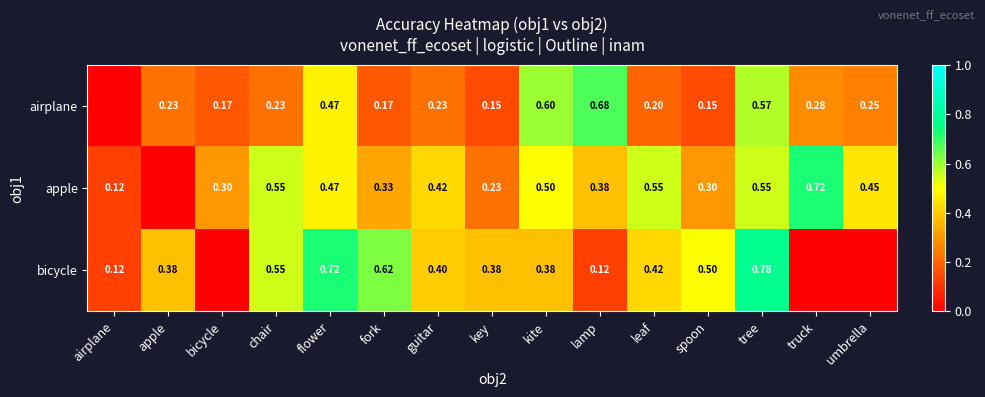

Rank the series at guitar from lowest to highest value.

airplane, bicycle, apple